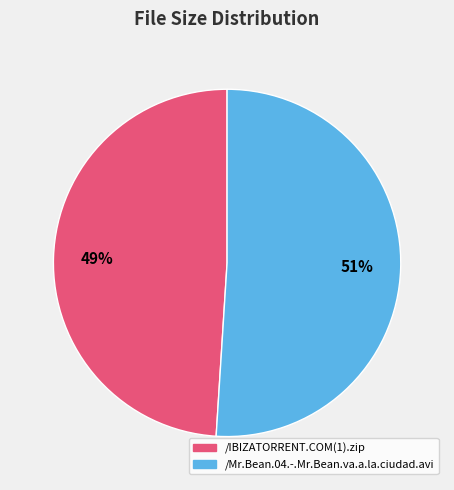

What percentage is the /Mr.Bean.04.-.Mr.Bean.va.a.la.ciudad.avi slice, to the nearest percent?

51%